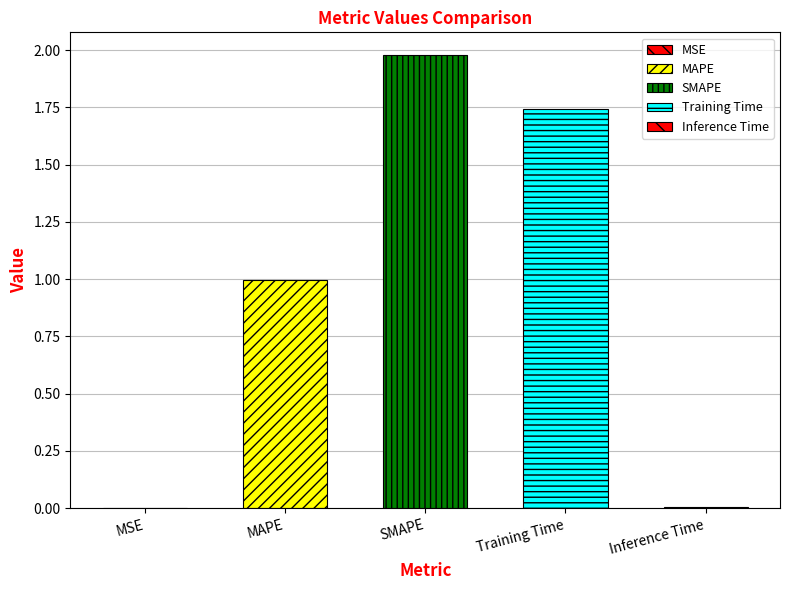

Is it true that the value at MSE is 0.0?

False